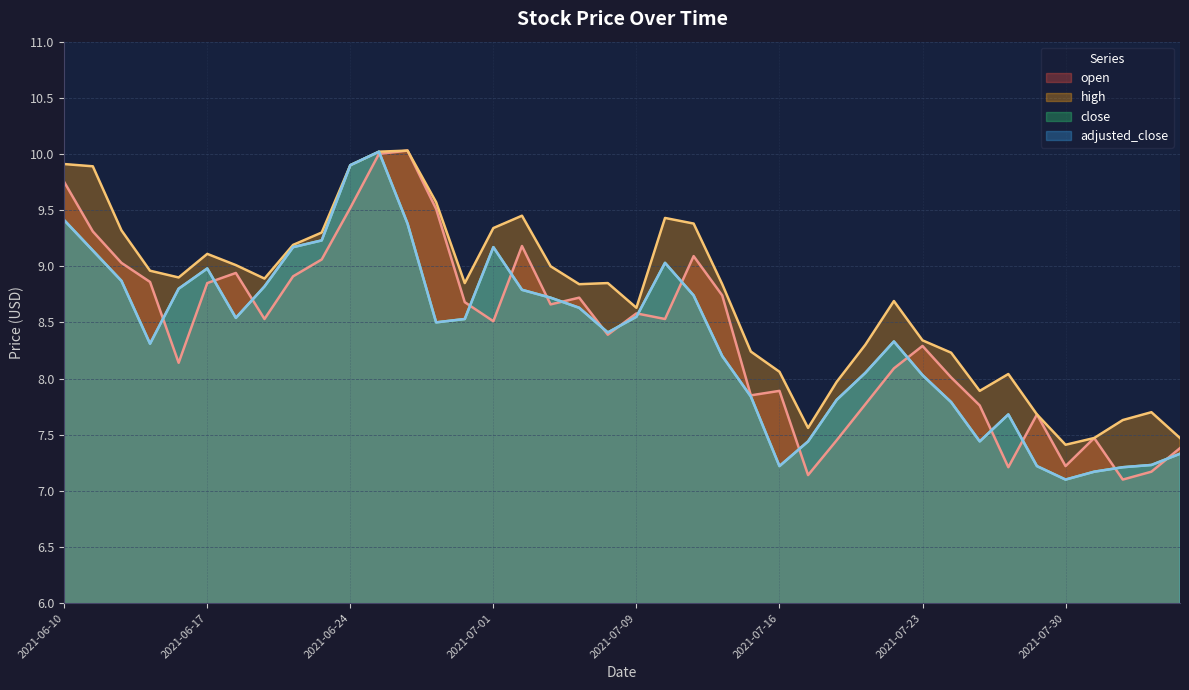

How many lines are shown in the chart?

4